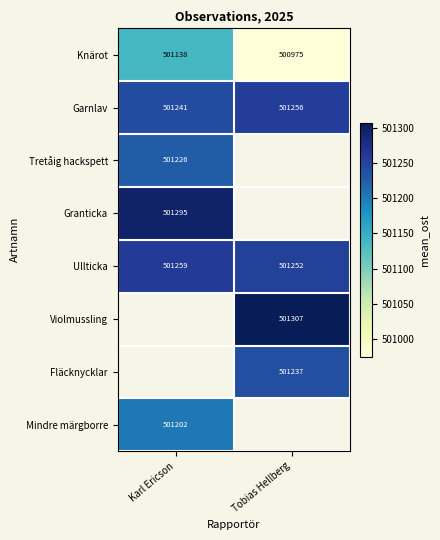

Which category has the lowest value in the Ullticka series?

Tobias Hellberg